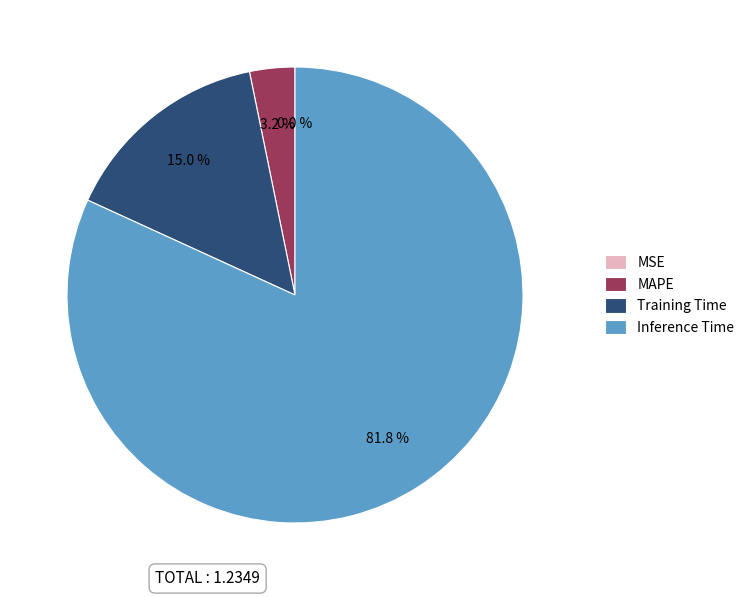

Is there any slice that represents more than half of the pie?

Yes